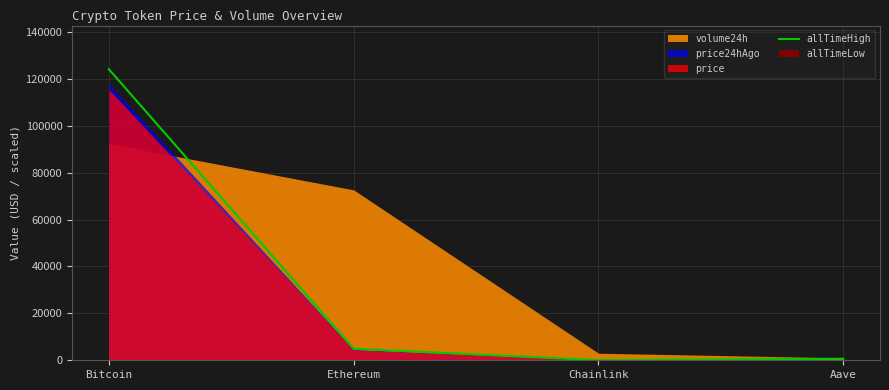

Reading right to left, extract all data points from this chart.

Aave=661.7	Chainlink=52.7	Ethereum=4946.1	Bitcoin=124128.0